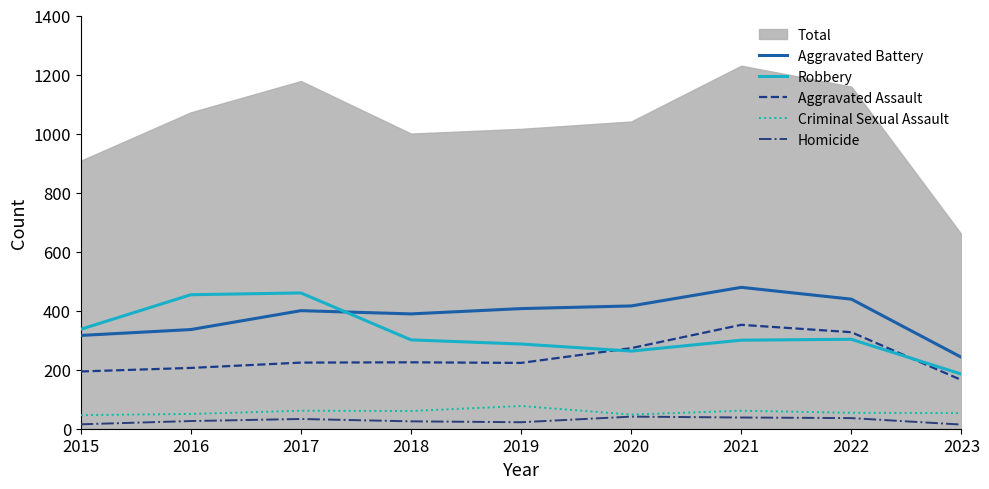

In Robbery, how many points are higher than both neighbors (excluding endpoints)?

2